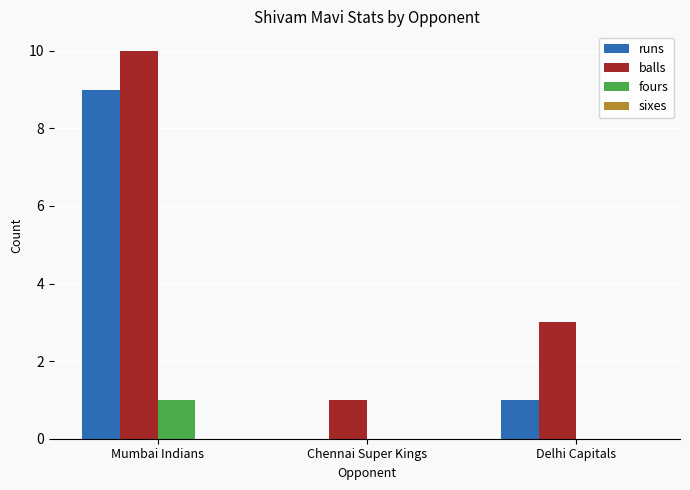

Reading left to right, what are all the values shown in this chart?

runs: Mumbai Indians=9	Chennai Super Kings=0	Delhi Capitals=1
balls: Mumbai Indians=10	Chennai Super Kings=1	Delhi Capitals=3
fours: Mumbai Indians=1	Chennai Super Kings=0	Delhi Capitals=0